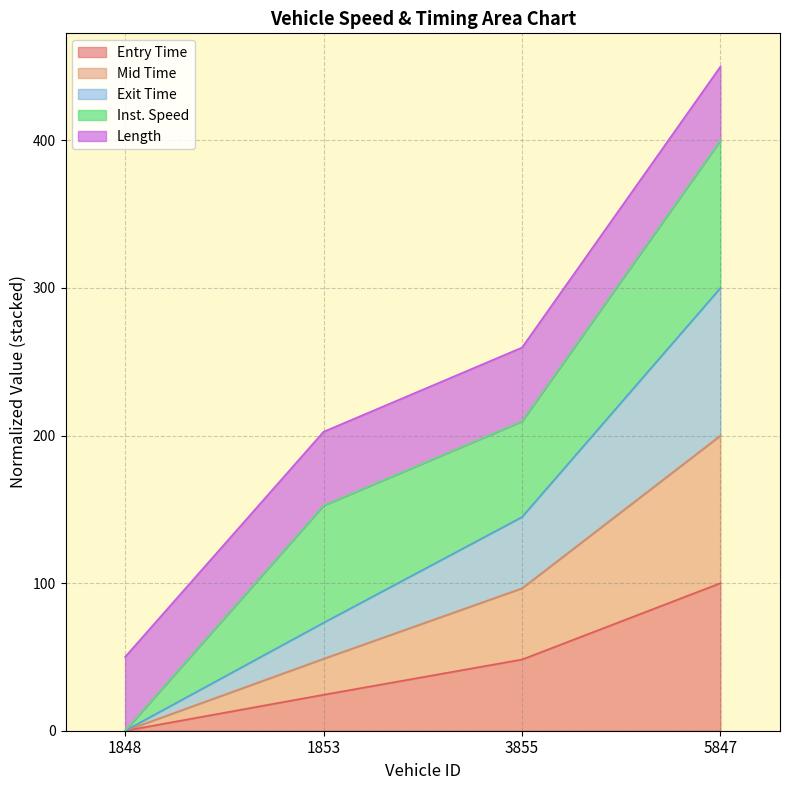

Where is entry nearest to the value 50?

3855.0